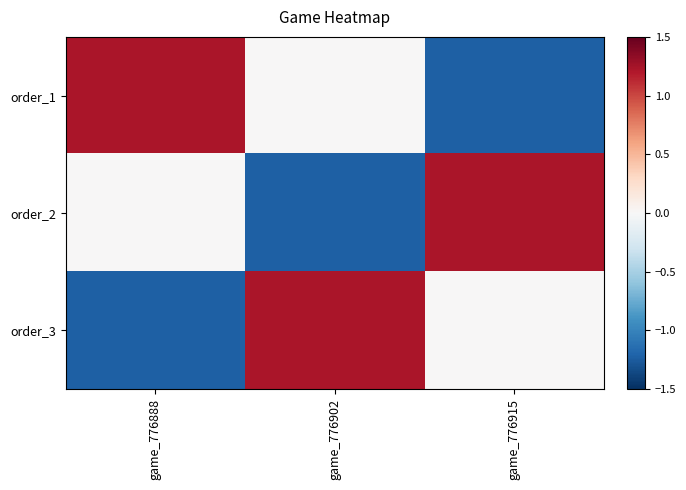

At which category is the sum across all series the highest?

game_776888